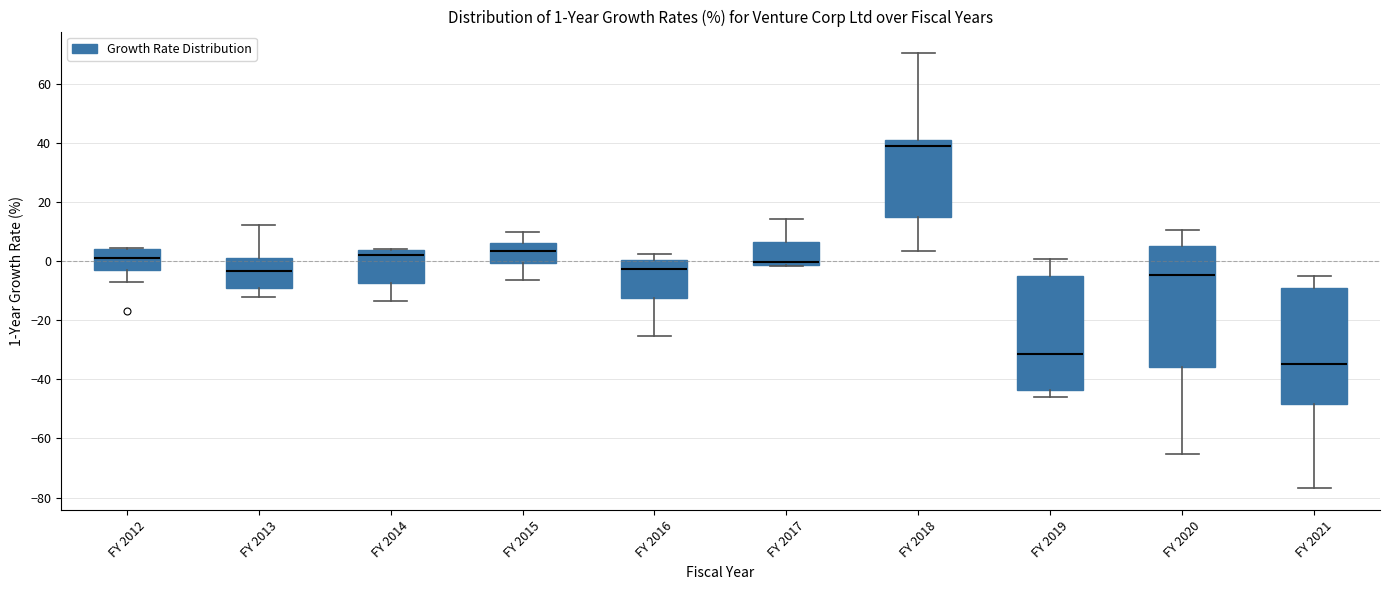

Which box has the highest median line?

FY 2018